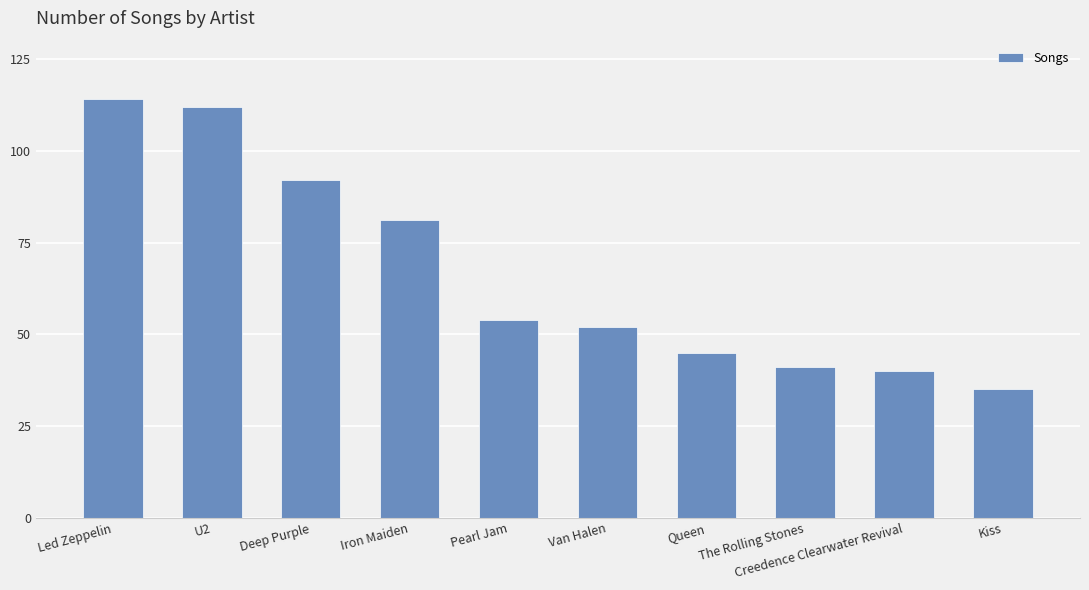

How many categories are shown in the chart?

10